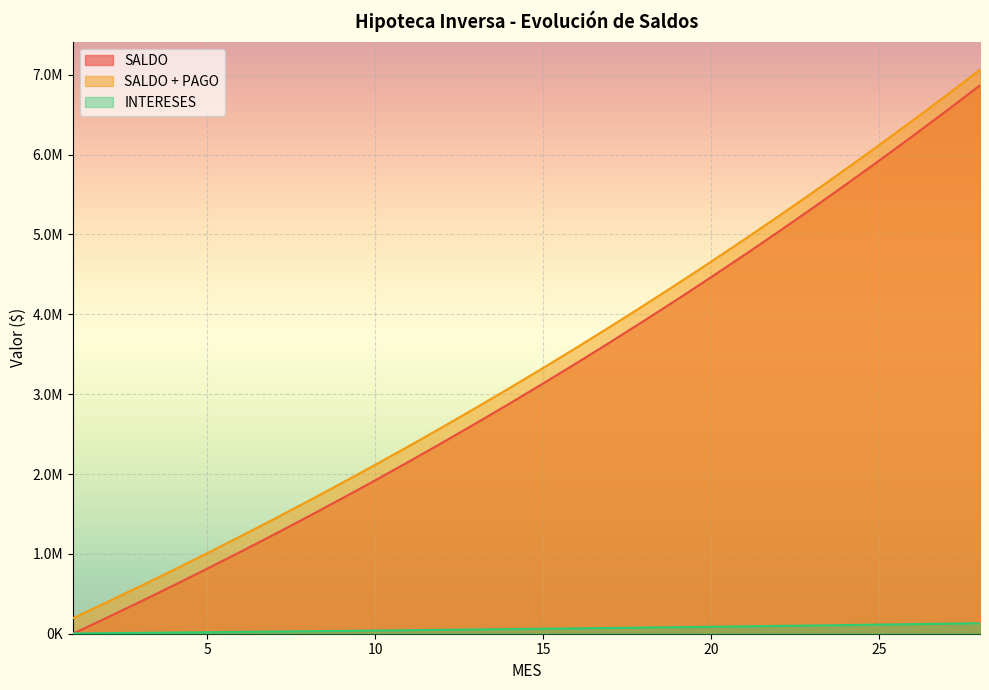

True or false: SALDO has a value of 860546.9 at 18.

False